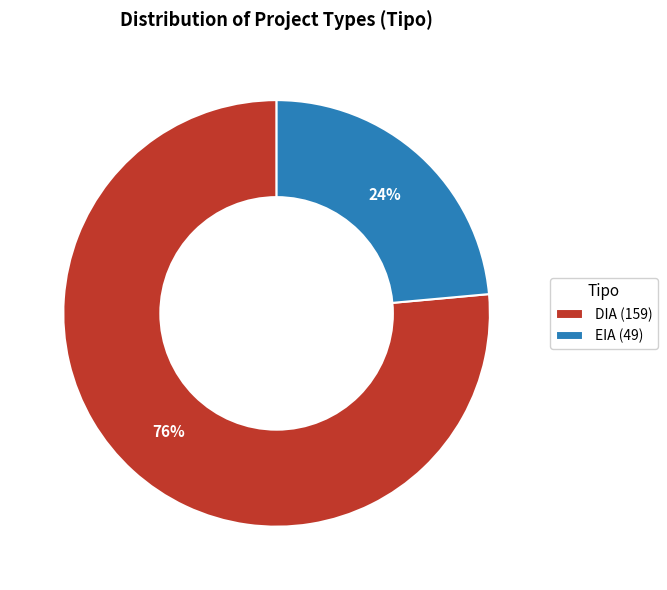

To the nearest percent, what is the combined percentage of EIA and DIA?

100%